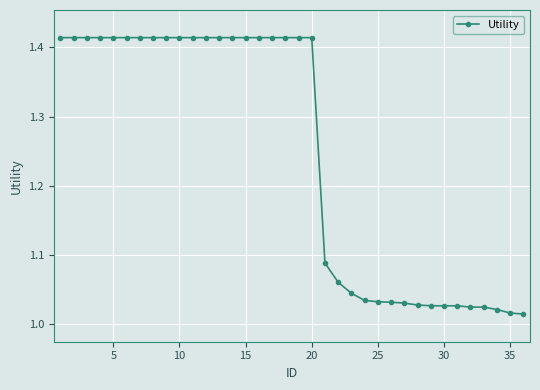

What is the difference between the second highest and second lowest values?

0.4